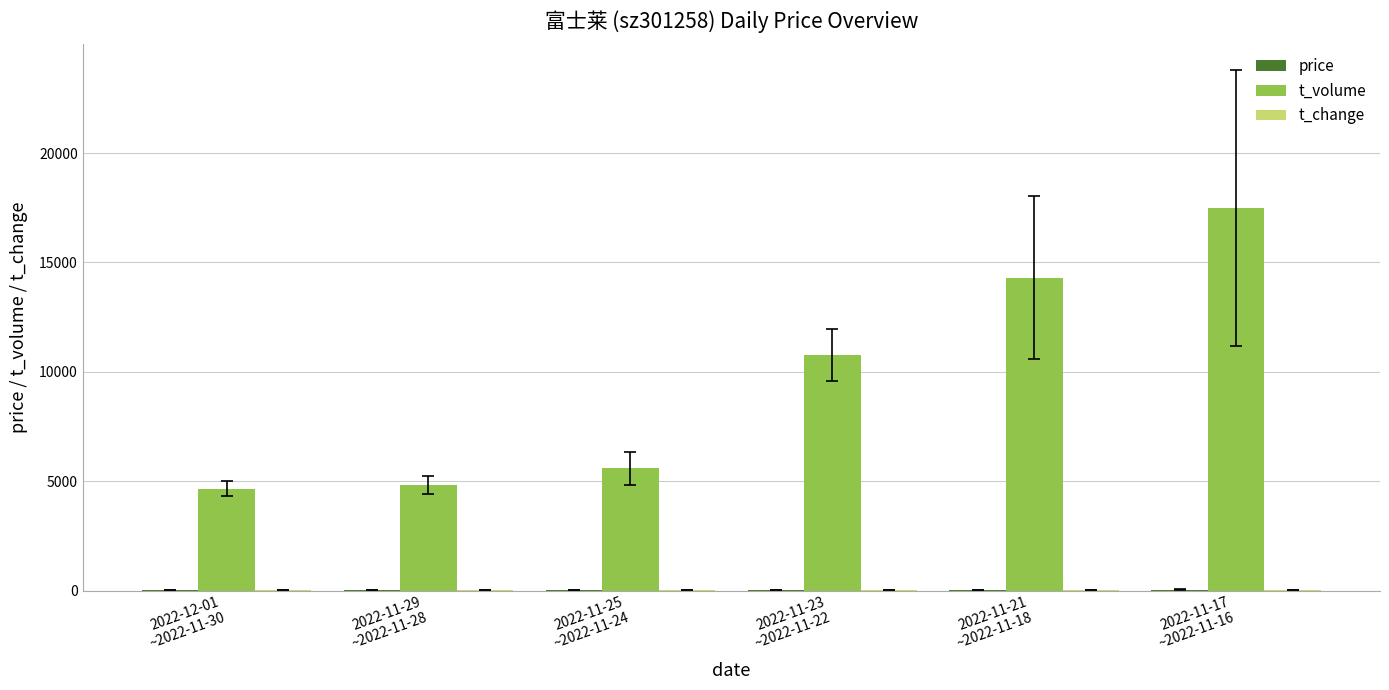

What is the greatest value displayed?

17482.5